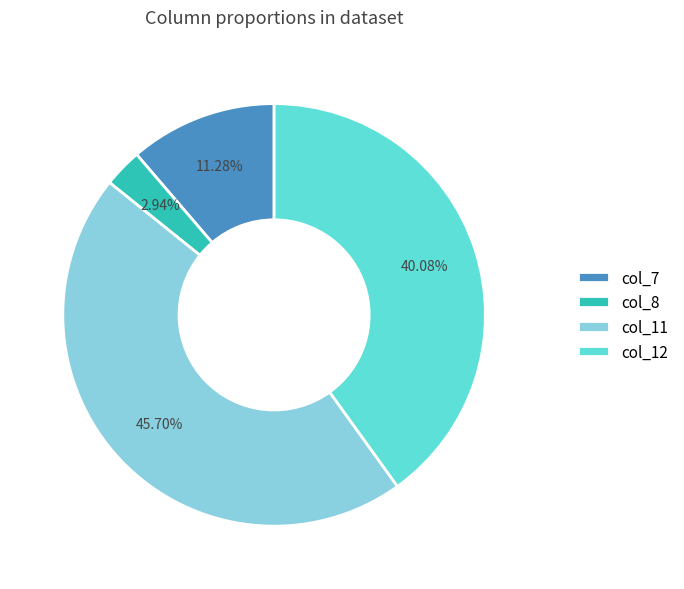

To the nearest percent, what is the difference between the largest and smallest slice percentages?

43%